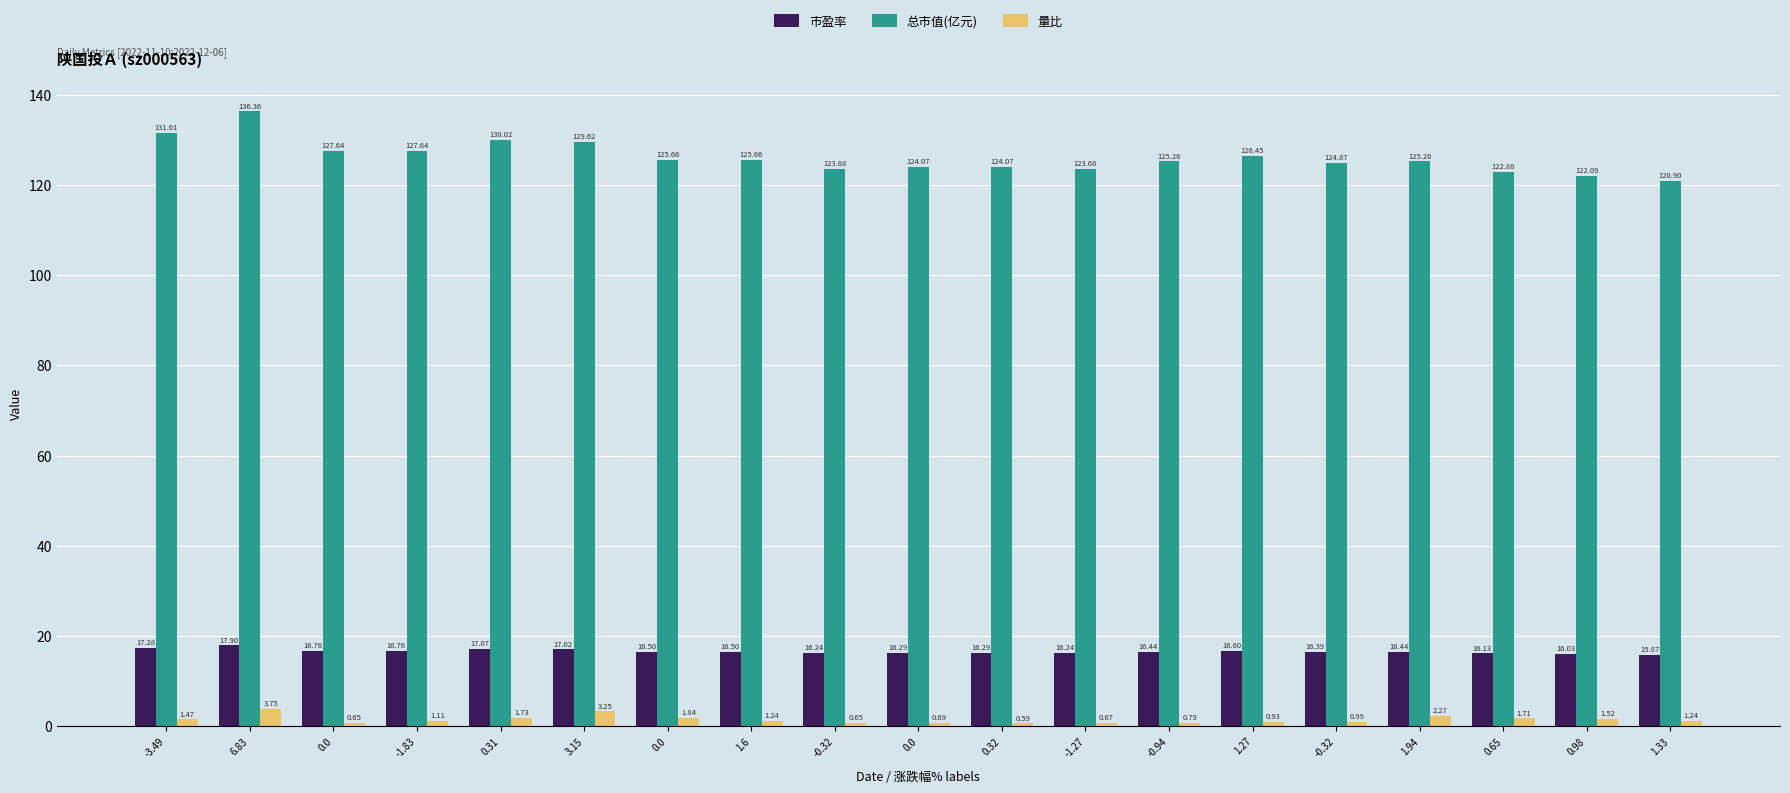

How many bars are there in total?

57